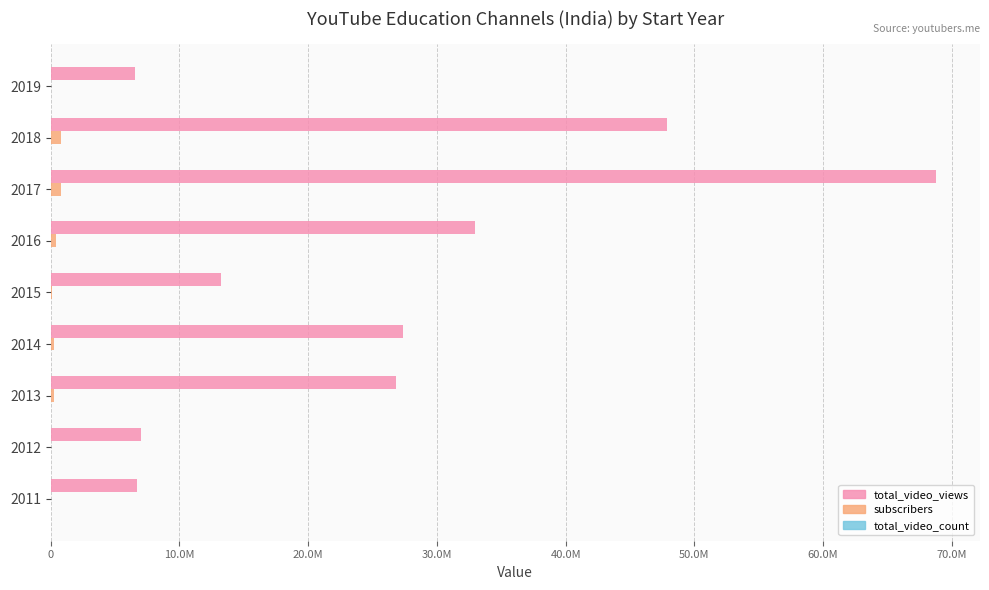

How many groups of bars are there?

9